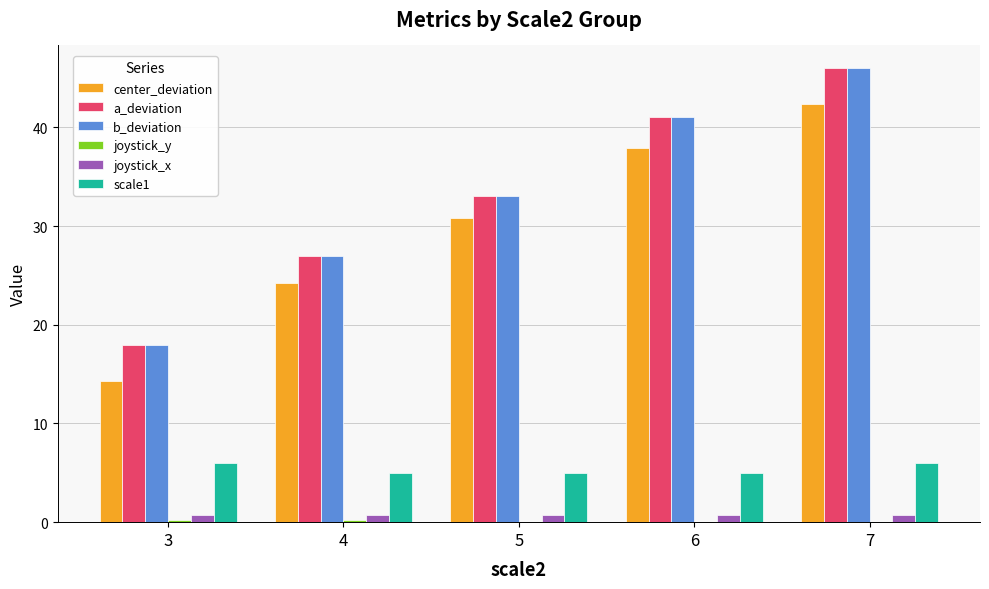

How many groups of bars are there?

5